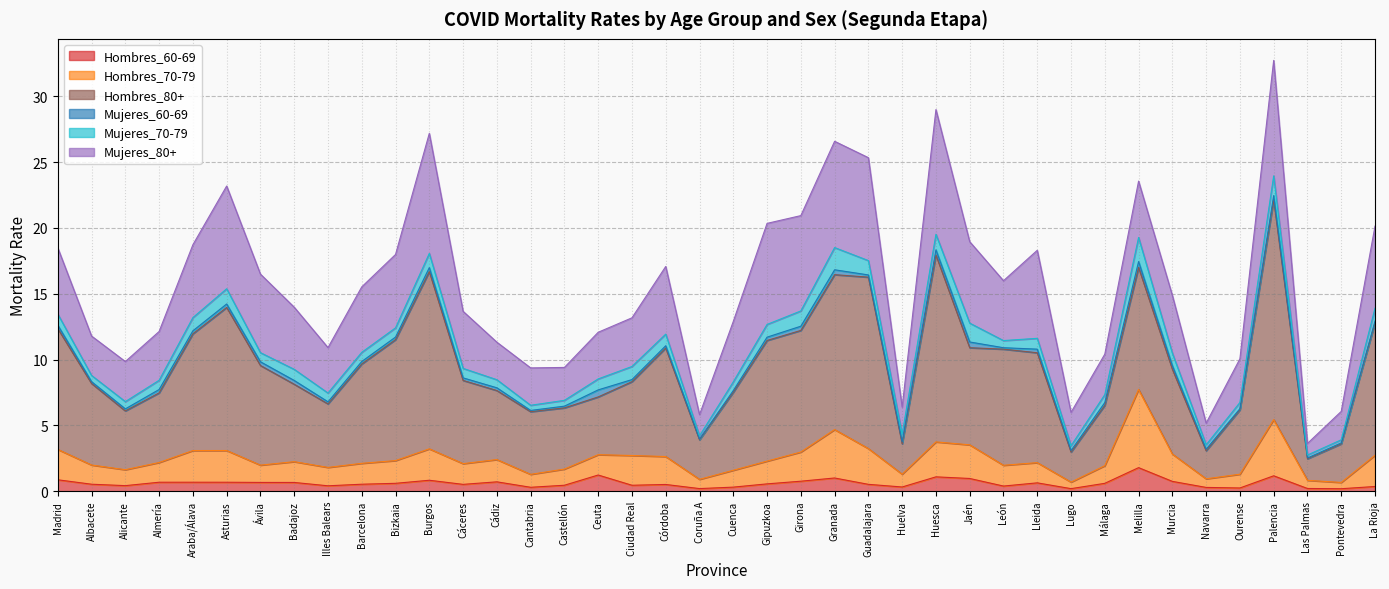

At which category does the chart reach its peak across all series?

Palencia